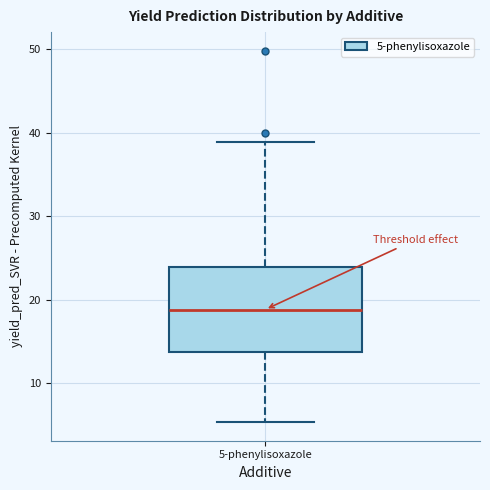

Read this box plot against the y-axis: the position of the median line, the range covered by the box, and the ends of both whiskers. The values are not printed on the chart, so give them approximately, as read against the axis.

median 19, box 14 to 24, whiskers 5 to 39